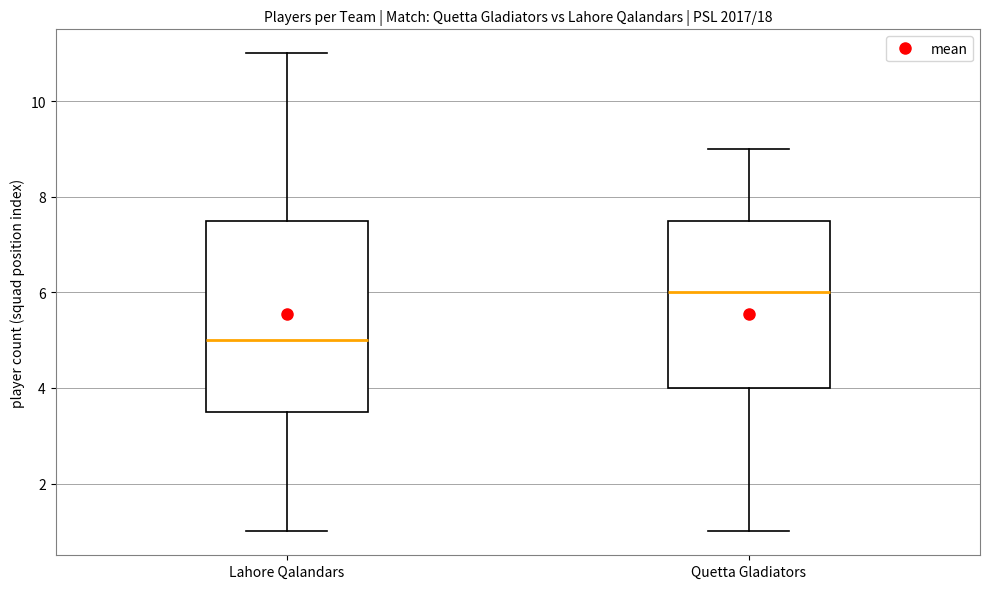

Comparing the boxes themselves (not the whiskers), which one is the tallest?

Lahore Qalandars